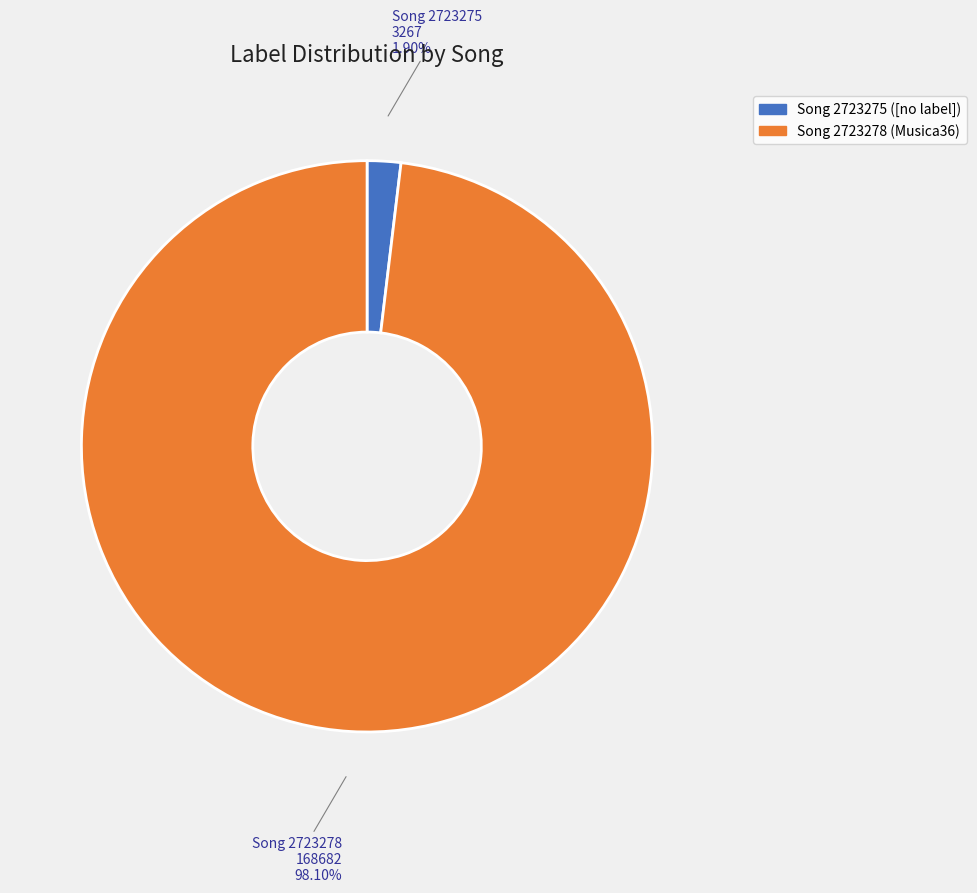

How many segments does this pie chart have?

2